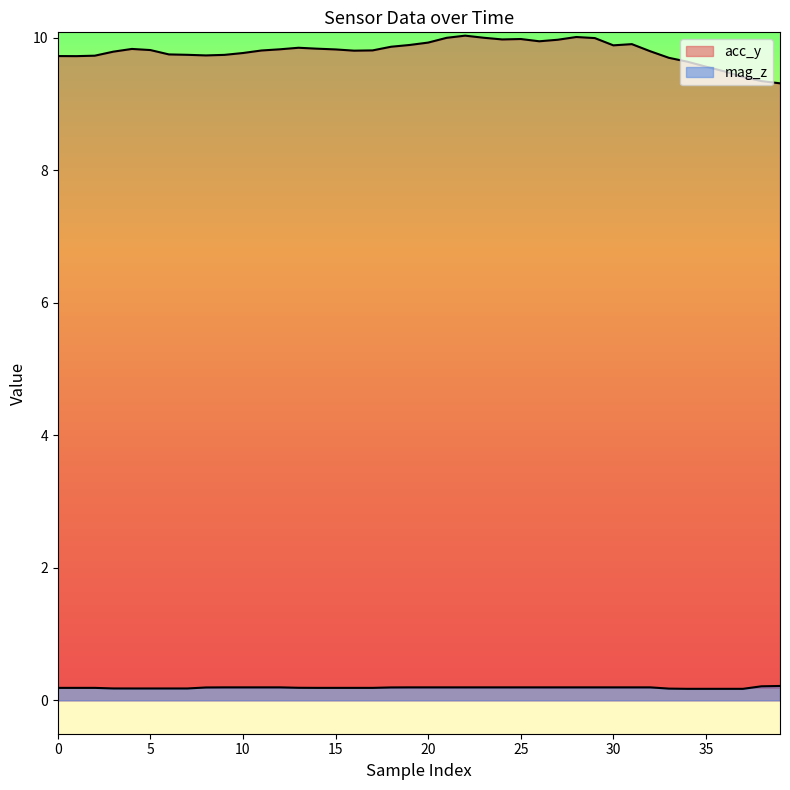

Does the chart have visible grid lines?

No